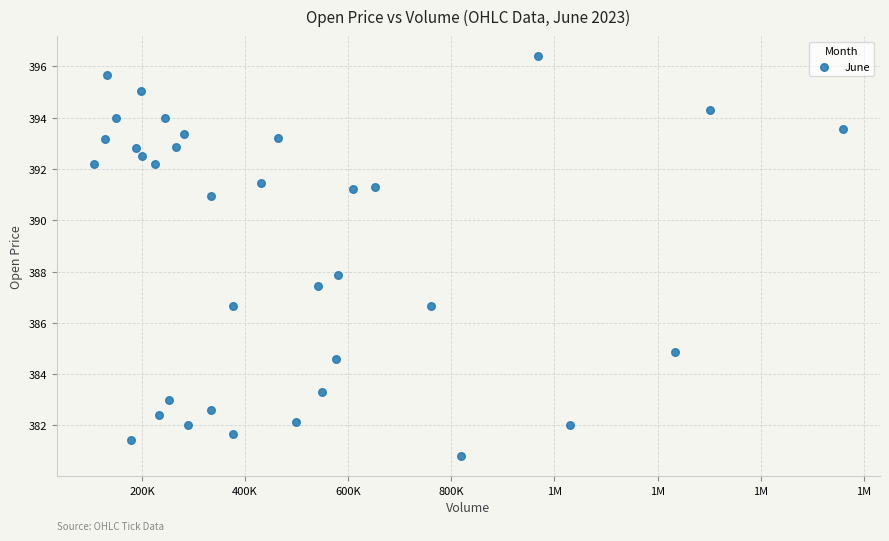

What is the range of Y values (max minus min)?

15.6